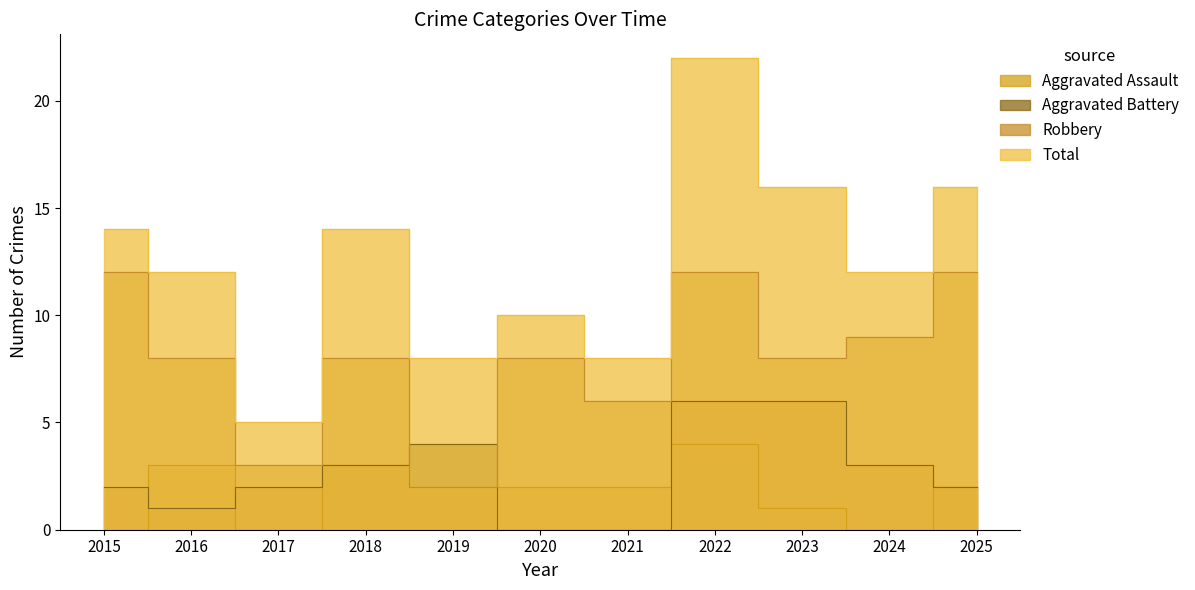

Reading right to left, extract all data points from this chart.

Aggravated Assault: 2	0	1	4	2	2	2	3	0	3	0
Aggravated Battery: 2	3	6	6	0	0	4	3	2	1	2
Robbery: 12	9	8	12	6	8	2	8	3	8	12
Total: 16	12	16	22	8	10	8	14	5	12	14